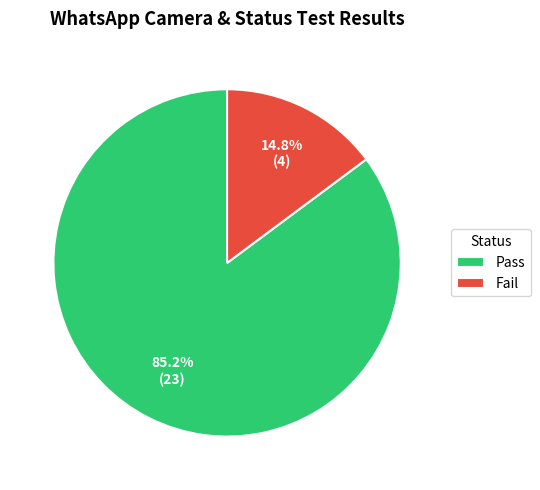

To the nearest percent, what portion does Fail represent?

15%